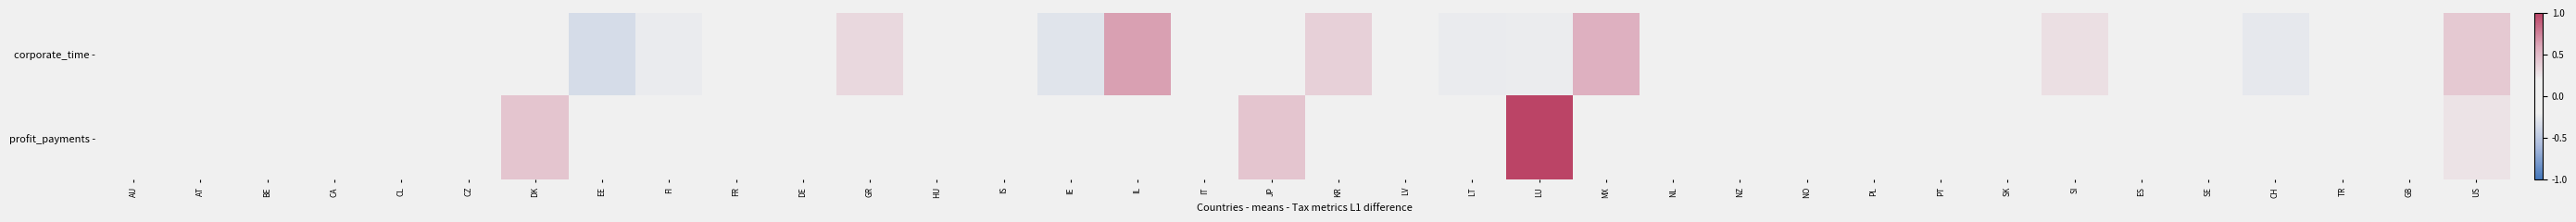

Reading right to left, list all the values displayed in this chart.

corporate_time -: US=0.4	GB=-0.1	TR=-0.2	CH=-0.3	SE=0.1	ES=-0.1	SI=0.3	SK=0.0	PT=0.2	PL=0.2	NO=-0.2	NZ=-0.1	NL=-0.2	MX=0.6	LU=-0.2	LT=-0.2	LV=-0.2	KR=0.4	JP=-0.0	IT=-0.0	IL=0.6	IE=-0.3	IS=-0.0	HU=-0.1	GR=0.3	DE=-0.0	FR=-0.1	FI=-0.2	EE=-0.4	DK=-0.1	CZ=0.1	CL=0.1	CA=0.0	BE=-0.2	AT=0.0	AU=-0.1
profit_payments -: US=0.3	GB=-0.1	TR=-0.1	CH=0.2	SE=-0.1	ES=-0.1	SI=-0.1	SK=-0.1	PT=-0.1	PL=-0.1	NO=-0.1	NZ=-0.1	NL=-0.1	MX=-0.1	LU=1.0	LT=-0.1	LV=-0.1	KR=0.2	JP=0.4	IT=0.2	IL=0.2	IE=-0.1	IS=-0.1	HU=0.2	GR=-0.1	DE=0.2	FR=-0.1	FI=-0.1	EE=-0.1	DK=0.4	CZ=-0.1	CL=-0.1	CA=-0.1	BE=-0.1	AT=-0.1	AU=-0.1